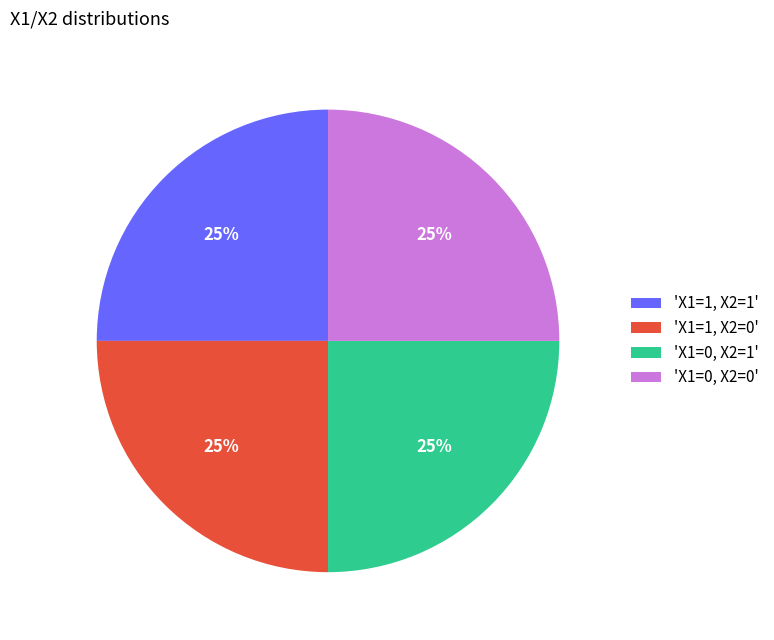

Is there any slice that represents more than half of the pie?

No